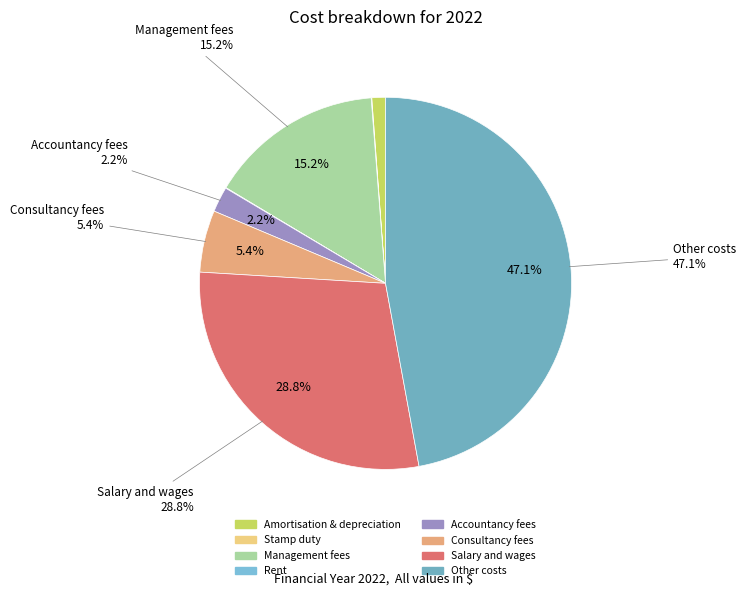

Which slice is the smallest?

Stamp duty